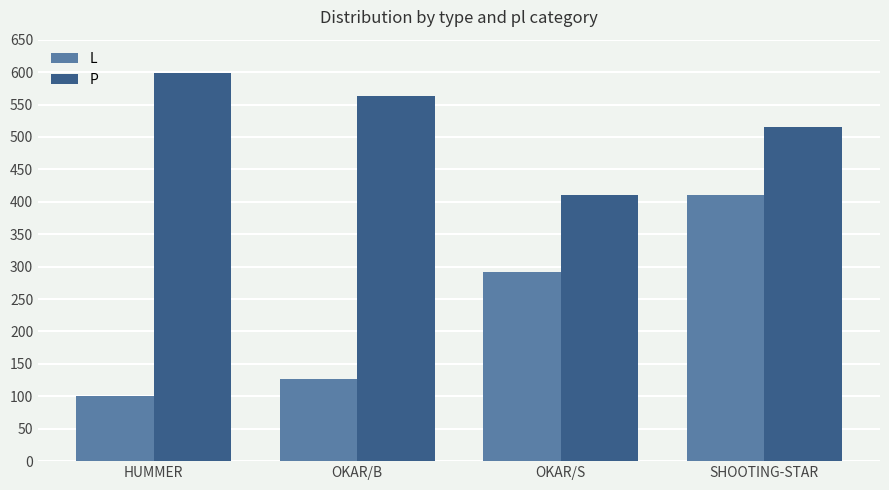

What is the spread (max minus min) of values at OKAR/B?

437